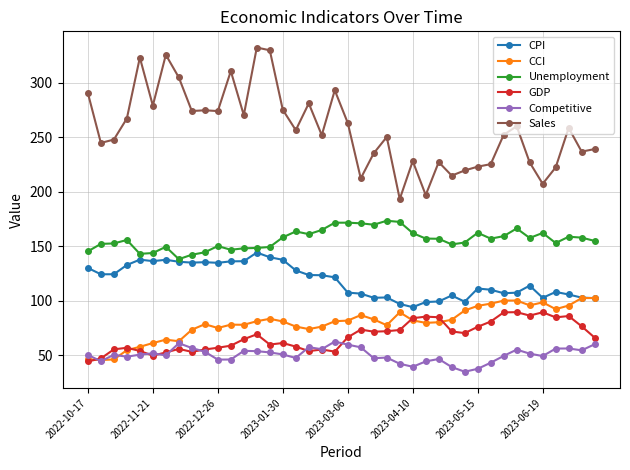

Rank the series by their maximum value, from highest to lowest.

Sales, Unemployment, CPI, CCI, GDP, Competitive